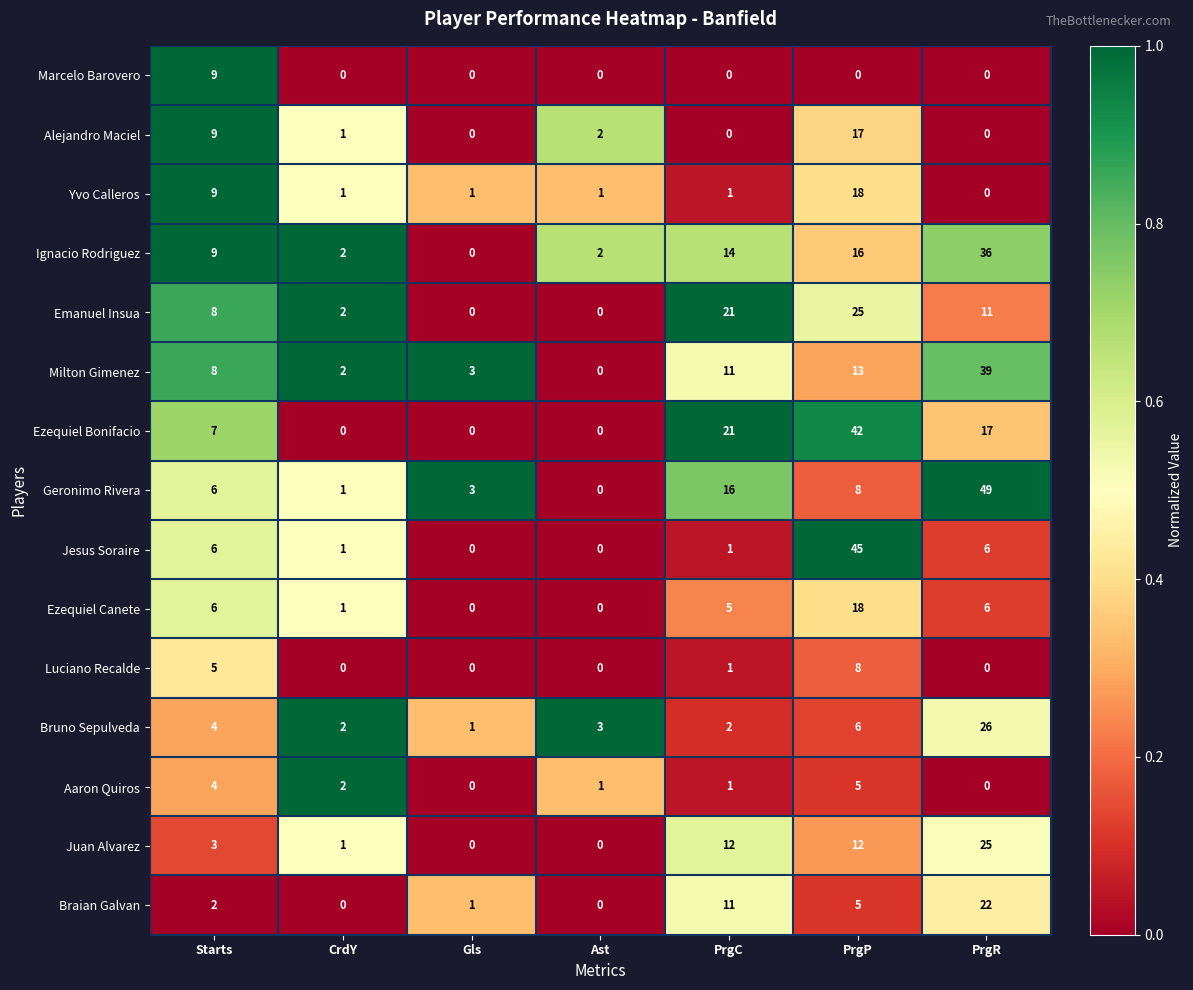

Which category has the lowest value in the Geronimo Rivera series?

Ast